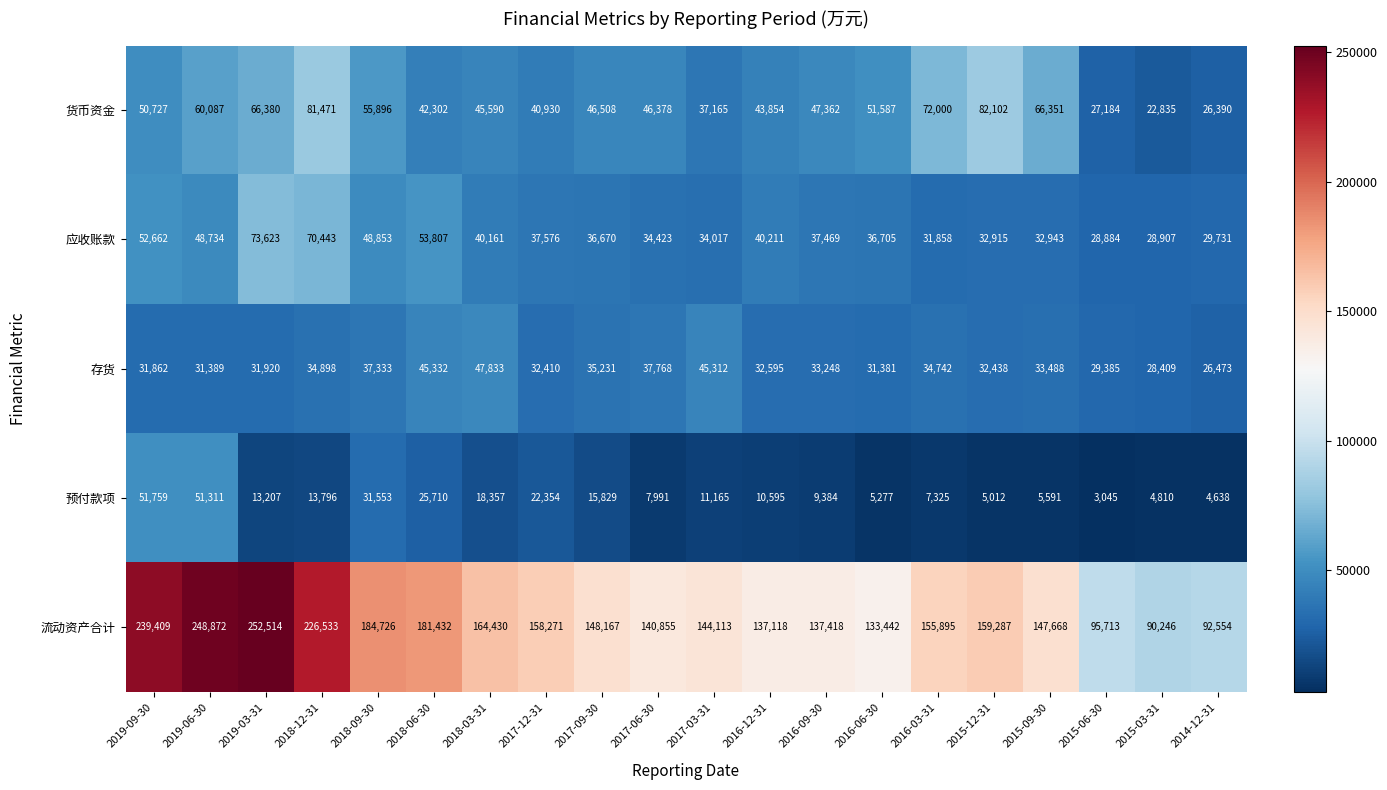

What is the difference between the 预付款项 values at 2016-06-30 and 2016-12-31?

5318